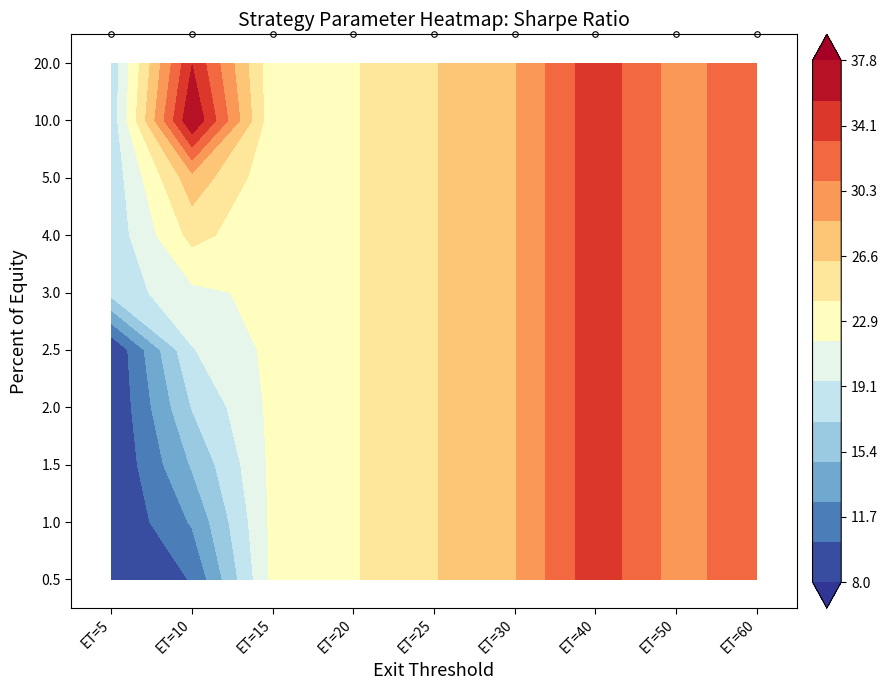

What is the average value of the 0.5 series?

24.0